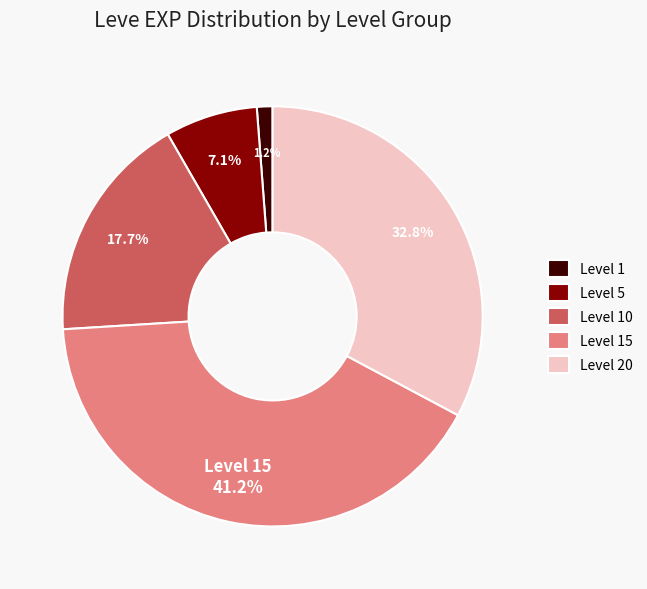

Which has a higher value, Level 5 or Level 10?

Level 10